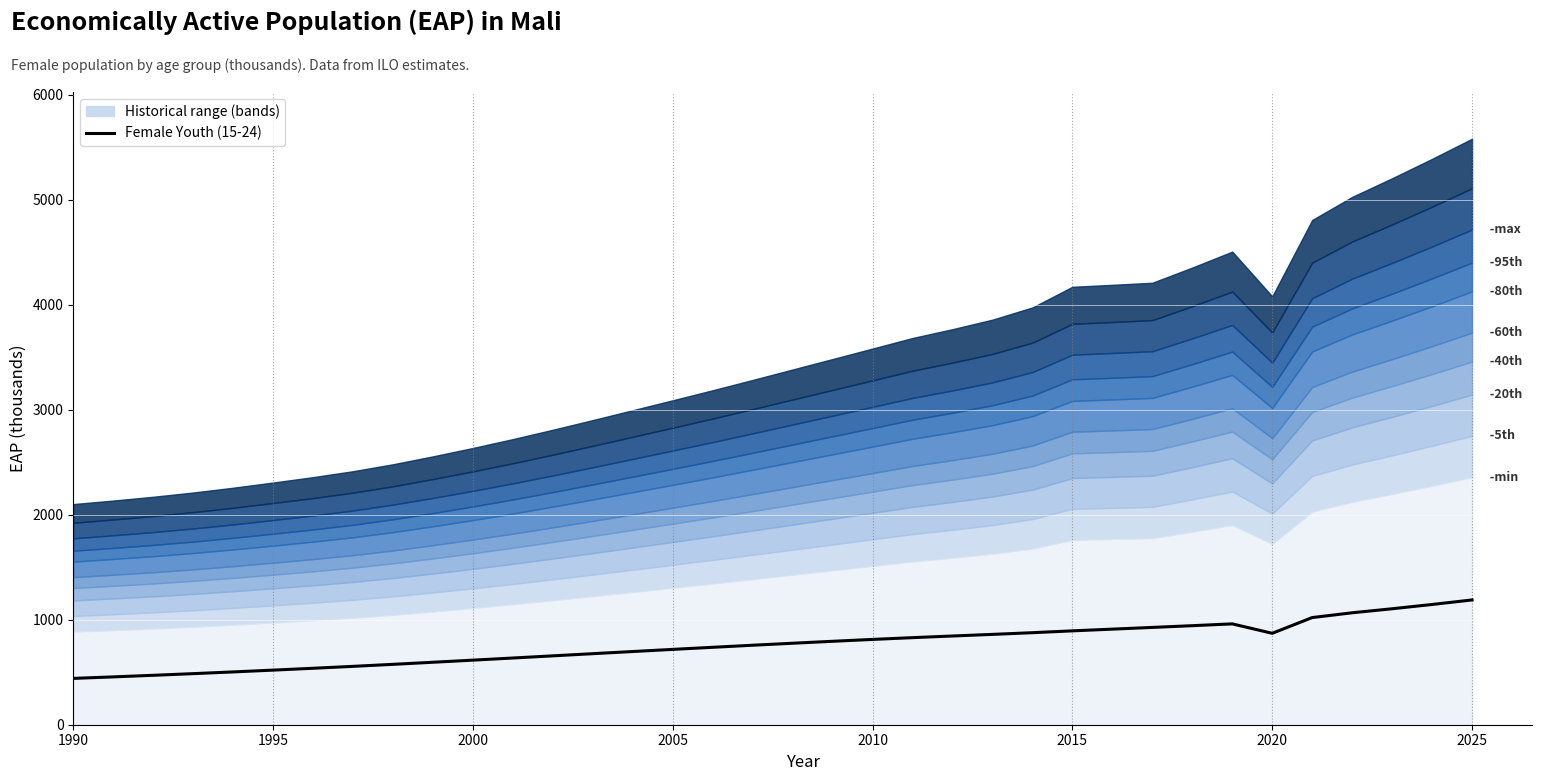

The value at 2010 is 1226.0. True or false?

False